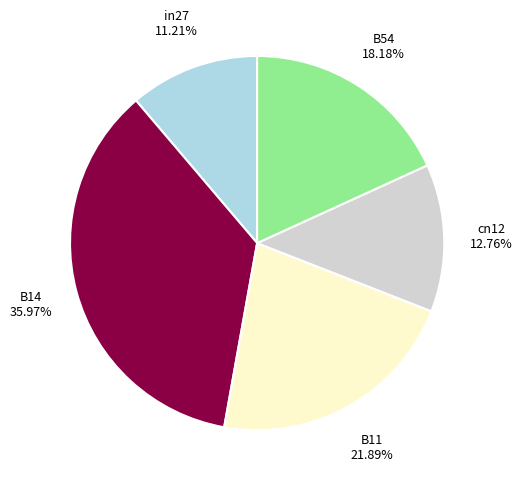

Does any single category account for the majority?

No